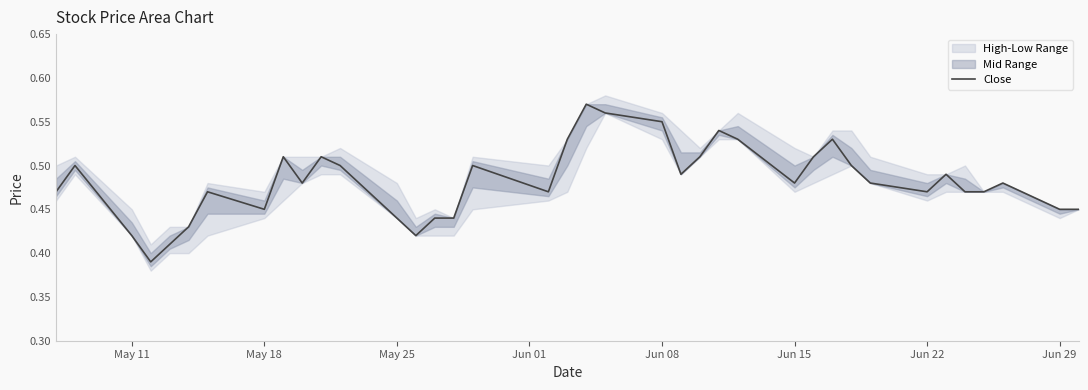

Does the chart display data point markers on the line(s)?

No